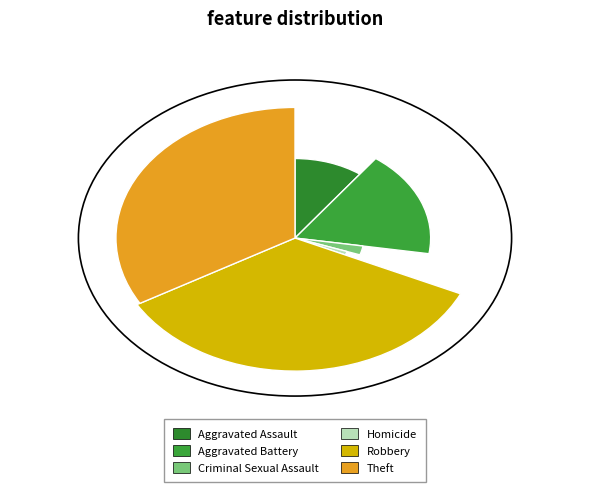

What is the smallest slice in the pie chart?

Homicide